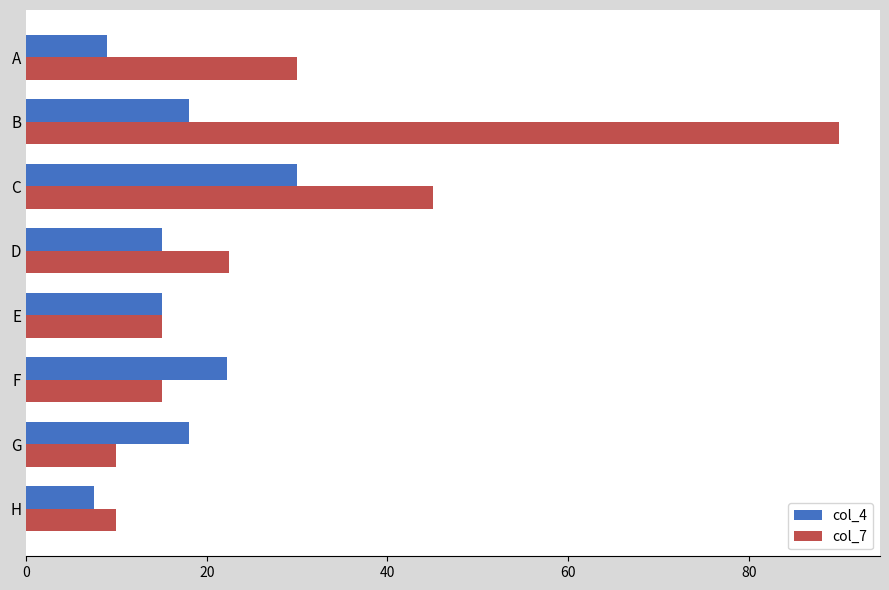

Which series has the widest spread of values?

col_7